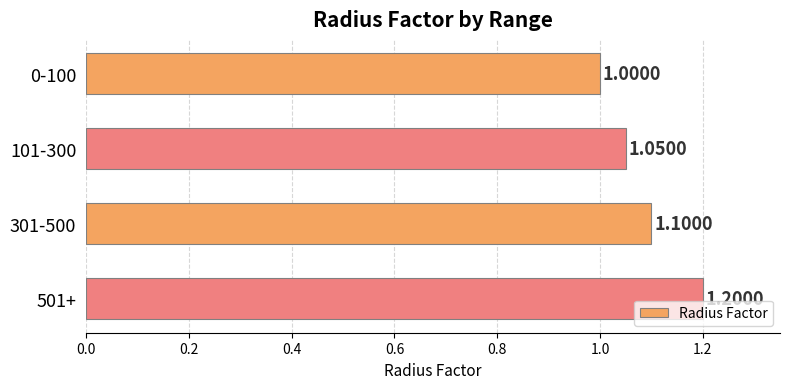

What is the change in value from 0-100 to 501+?

+0.2